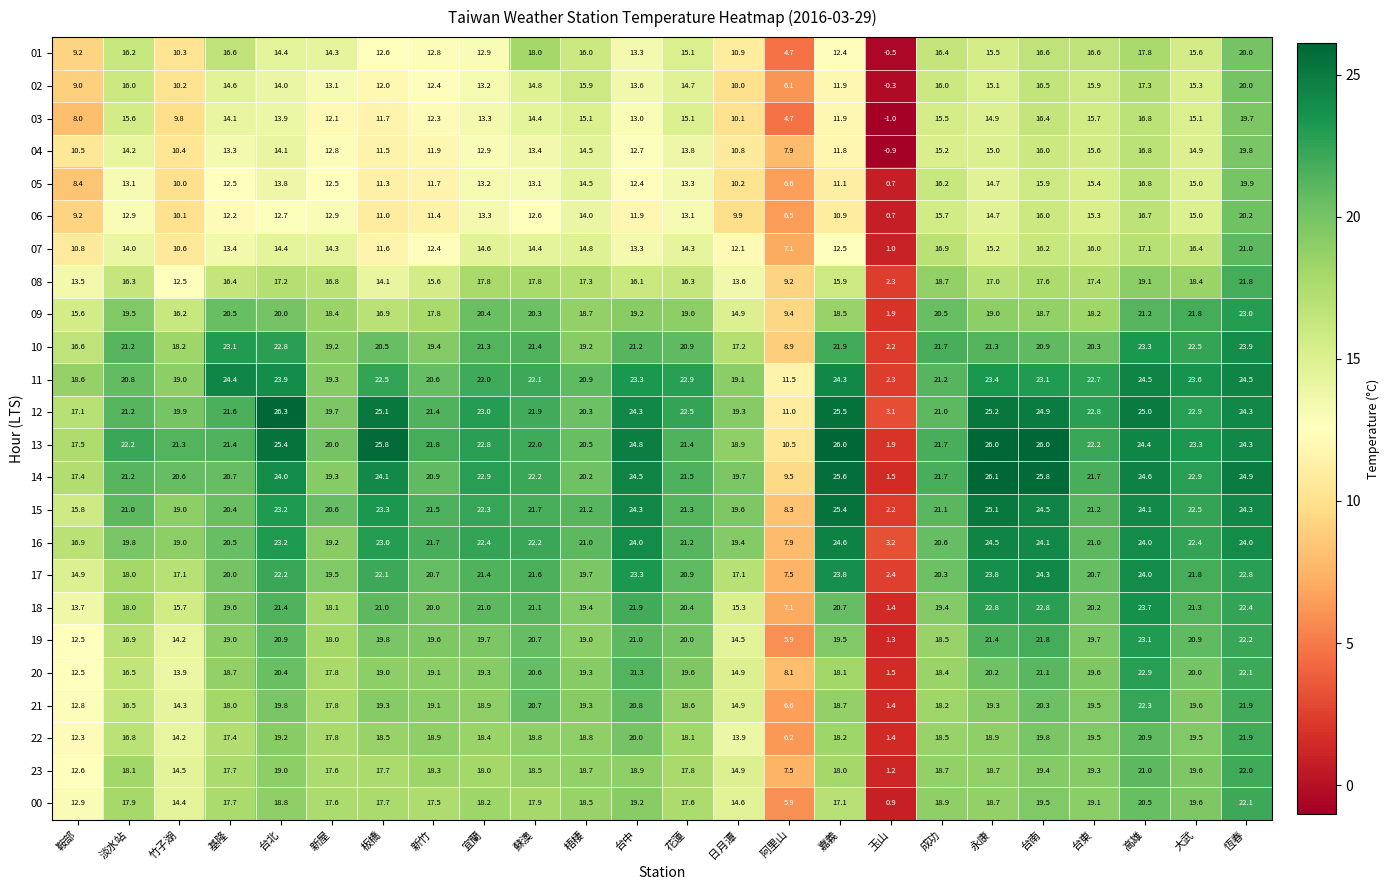

Is it true that 17 equals 7.7 at 日月潭?

False